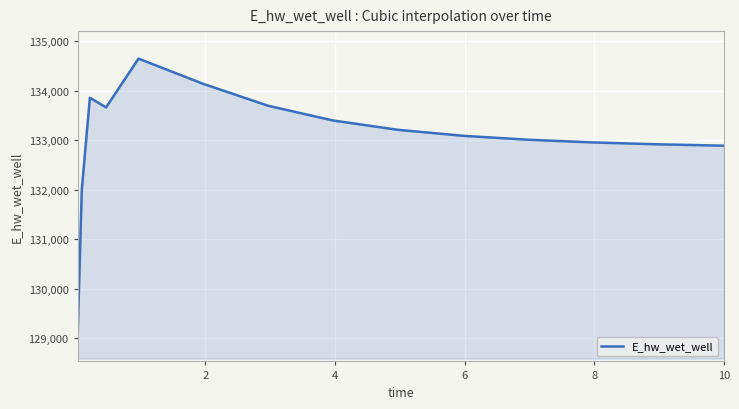

What is the smallest value displayed?

129083.6